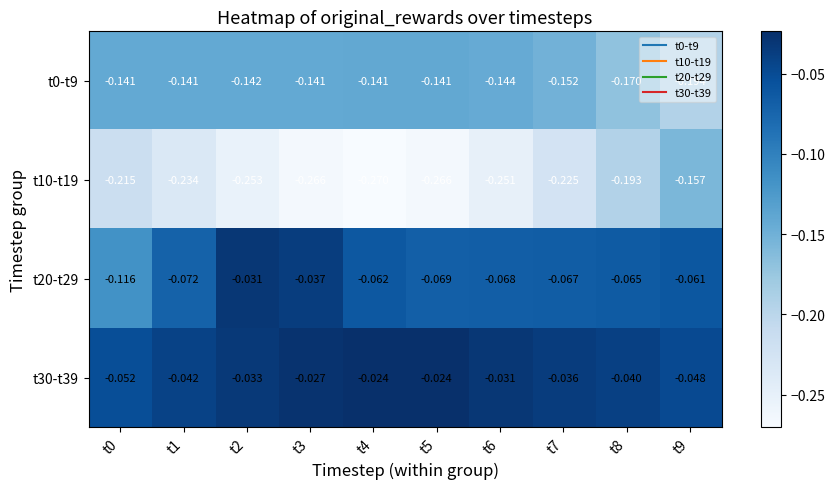

Is the value of t30-t39 at t4 greater than the value of t20-t29 at t3?

Yes